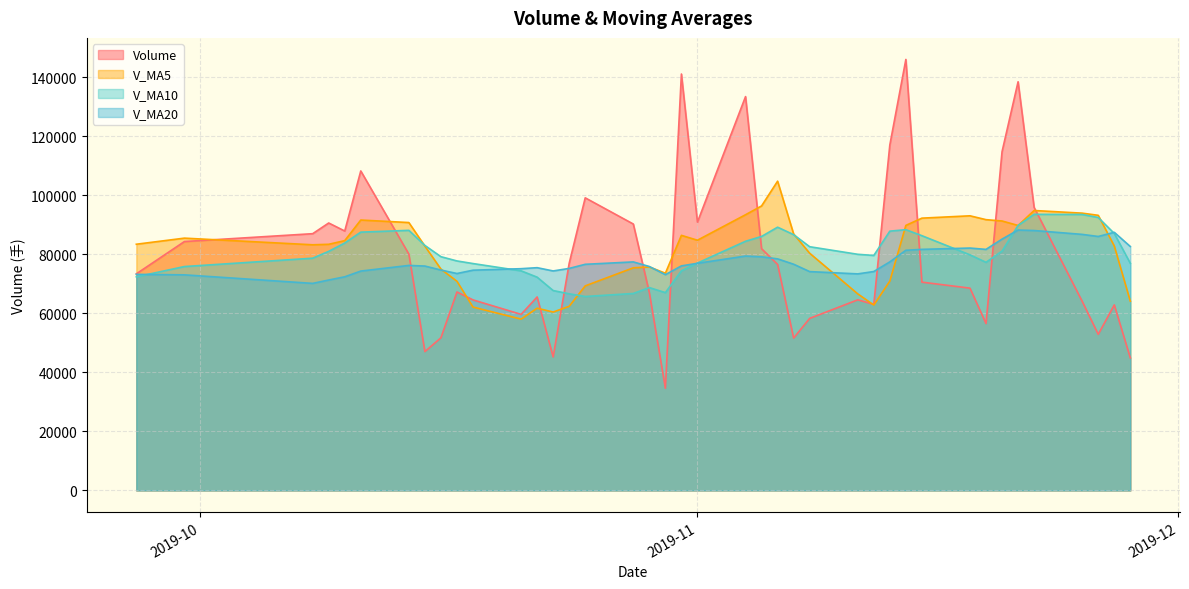

Which series has the largest total across all categories?

v_ma5